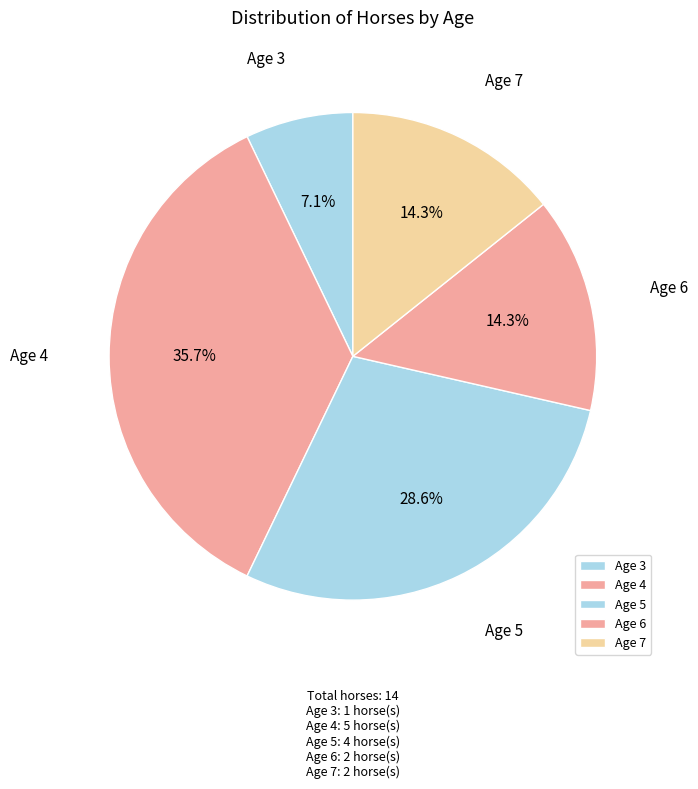

Which slice is the largest?

Age 4